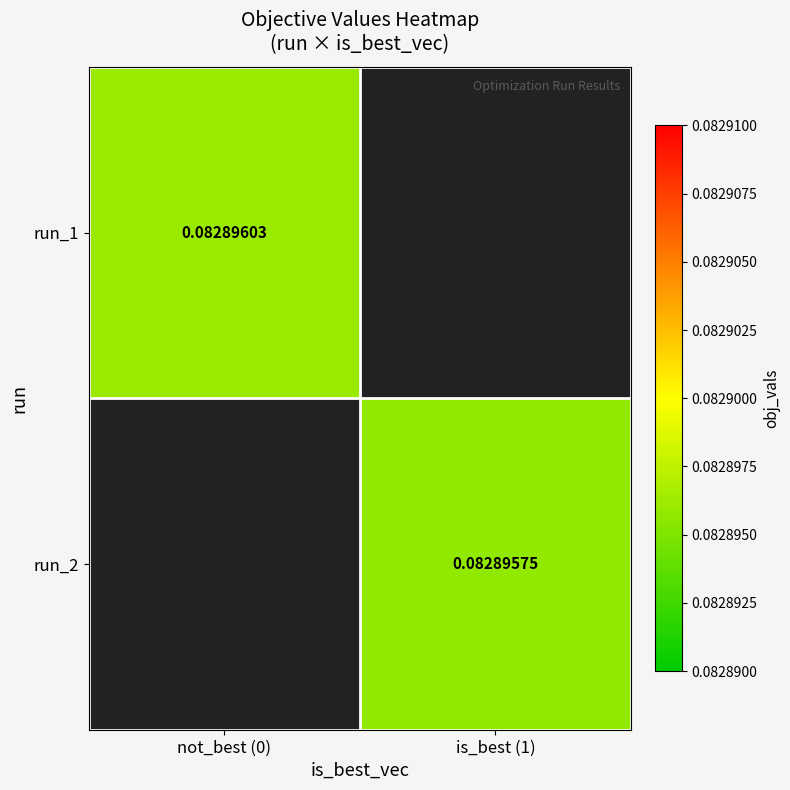

At which category does the chart reach its minimum across all series?

is_best (1)